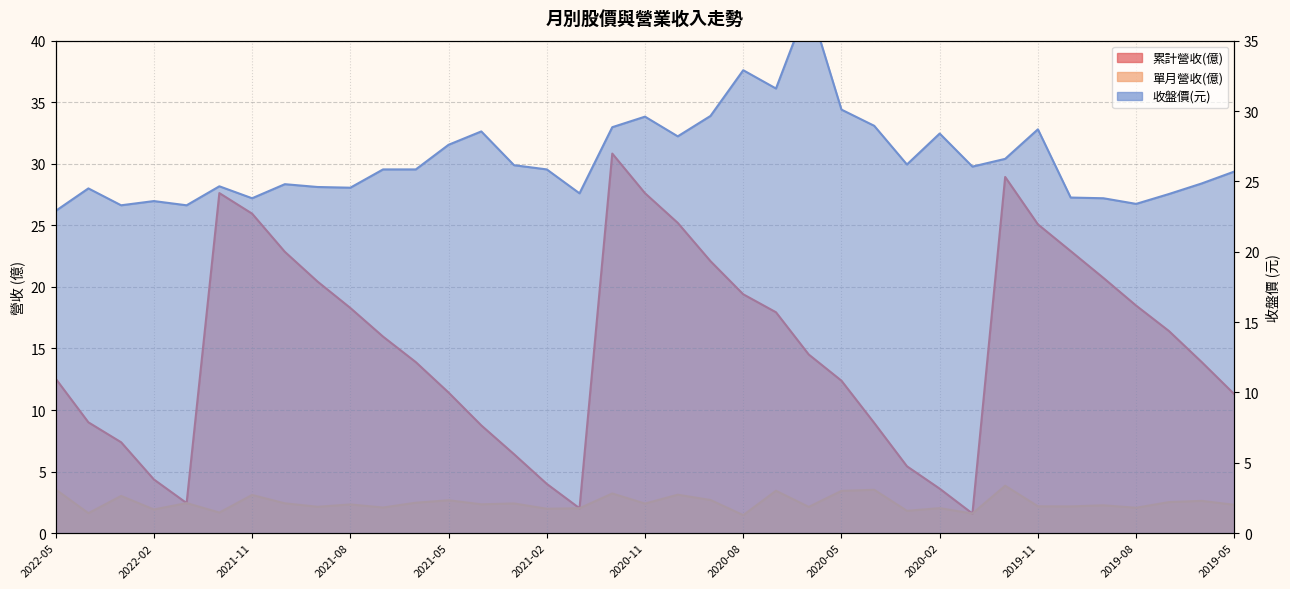

True or false: 收盤價 has more than 0 interior local peaks.

True